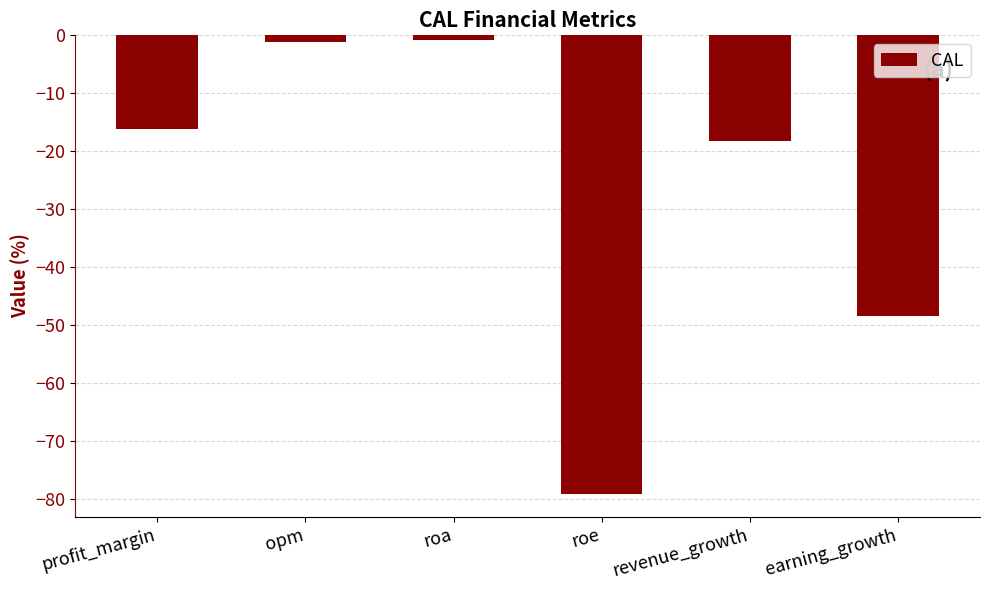

What position from the left is earning_growth?

6